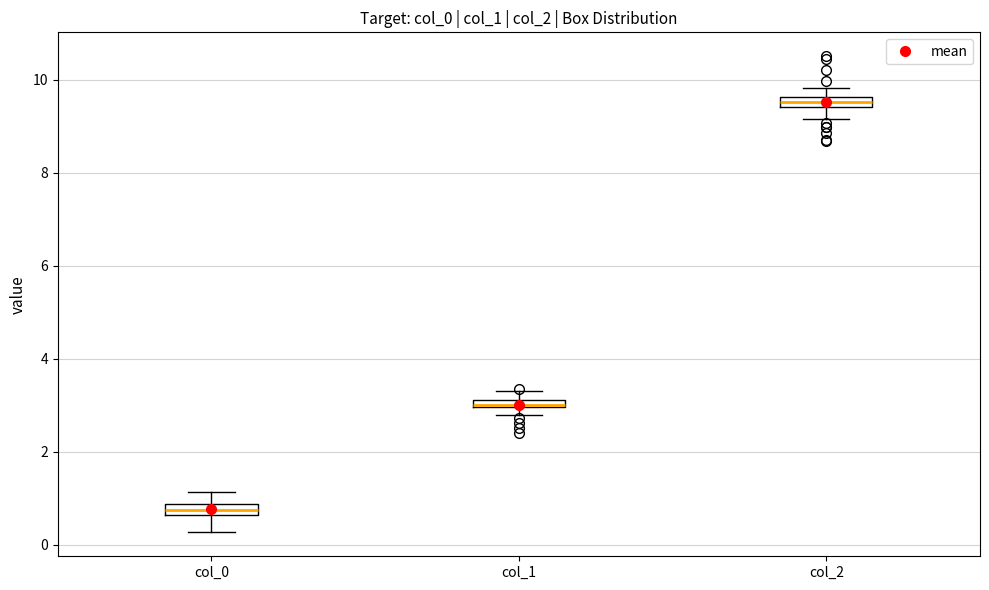

Where is the upper edge of the box for col_1 on the y-axis? The values are not printed on the chart, so give them approximately, as read against the axis.

3.2